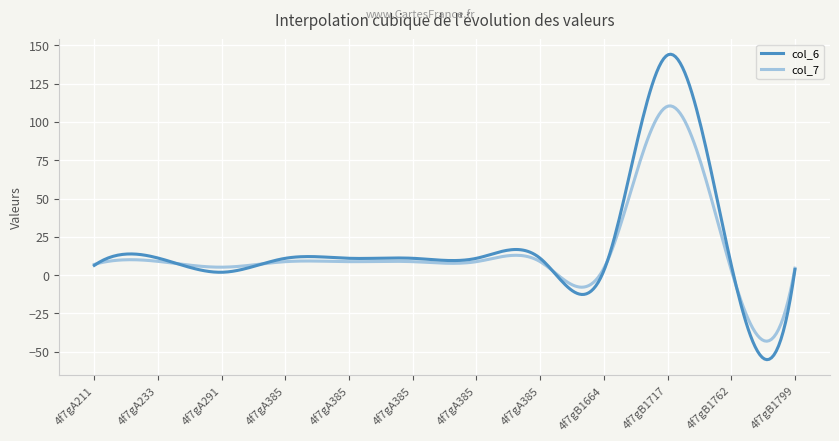

What is the highest value of the col_6 series?

144.2